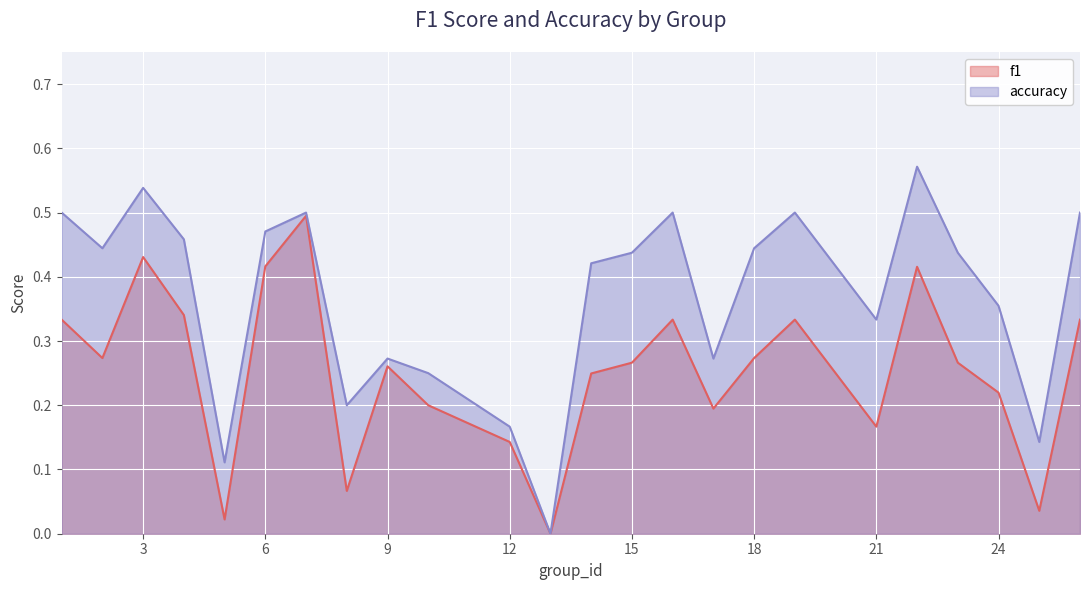

What is the sum of the accuracy values at 6 and 25?

0.6